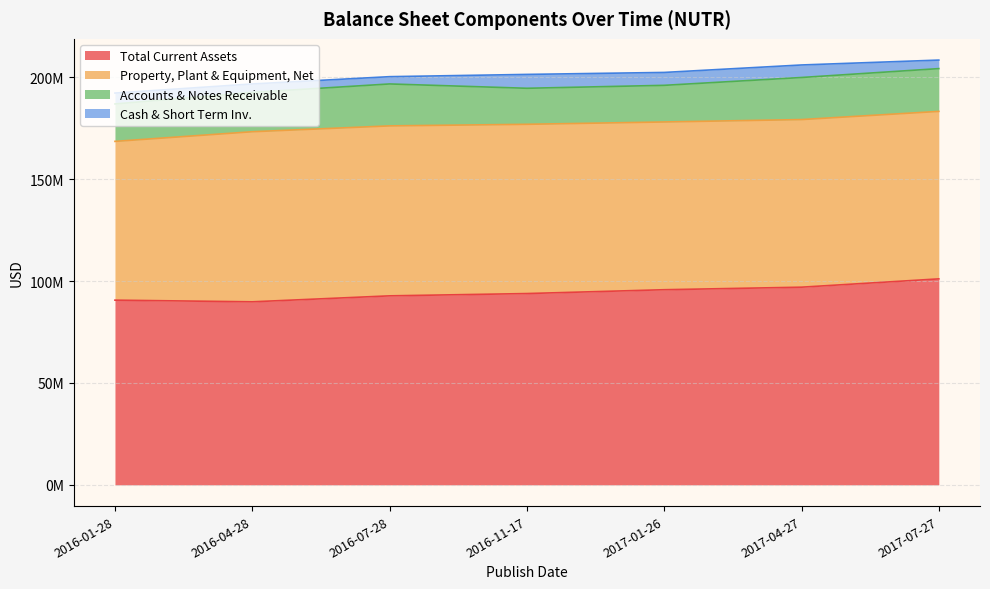

Reading left to right, extract all data points from this chart.

Total Current Assets: 2016-01-28=90627000	2016-04-28=89814000	2016-07-28=92741000	2016-11-17=93866000	2017-01-26=95748000	2017-04-27=96993000	2017-07-27=101069000
Property, Plant & Equipment, Net: 2016-01-28=77908000	2016-04-28=83460000	2016-07-28=83399000	2016-11-17=83048000	2017-01-26=82314000	2017-04-27=82242000	2017-07-27=82184000
Accounts & Notes Receivable: 2016-01-28=18365000	2016-04-28=19277000	2016-07-28=20577000	2016-11-17=17680000	2017-01-26=17975000	2017-04-27=20648000	2017-07-27=20993000
Cash & Short Term Inv.: 2016-01-28=5344000	2016-04-28=4162000	2016-07-28=3573000	2016-11-17=6803000	2017-01-26=6330000	2017-04-27=6145000	2017-07-27=4183000